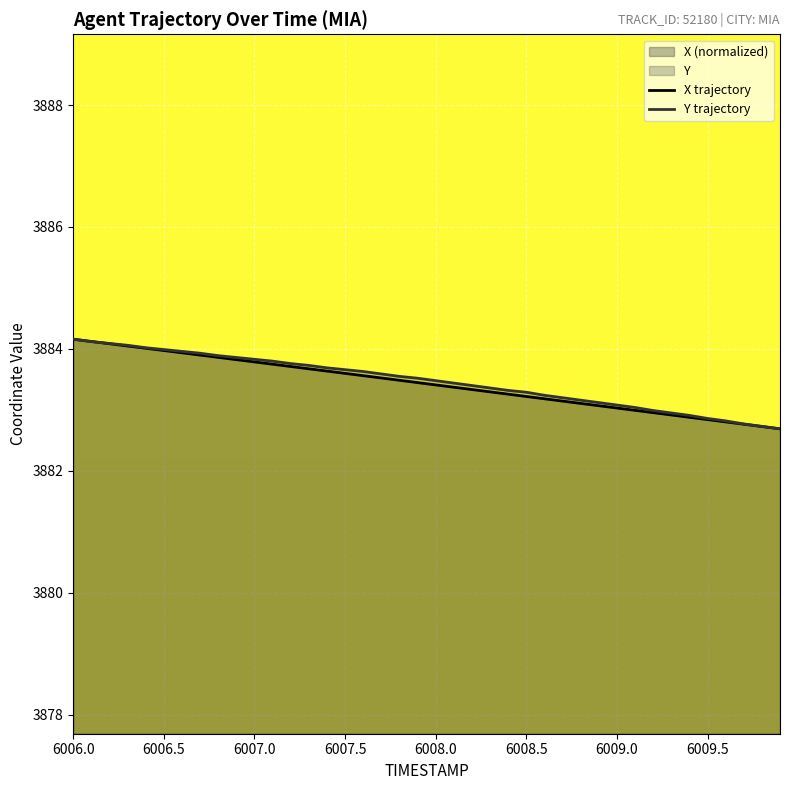

Is the value of X trajectory at 6006.5 greater than the value of Y trajectory at 6008.0?

Yes